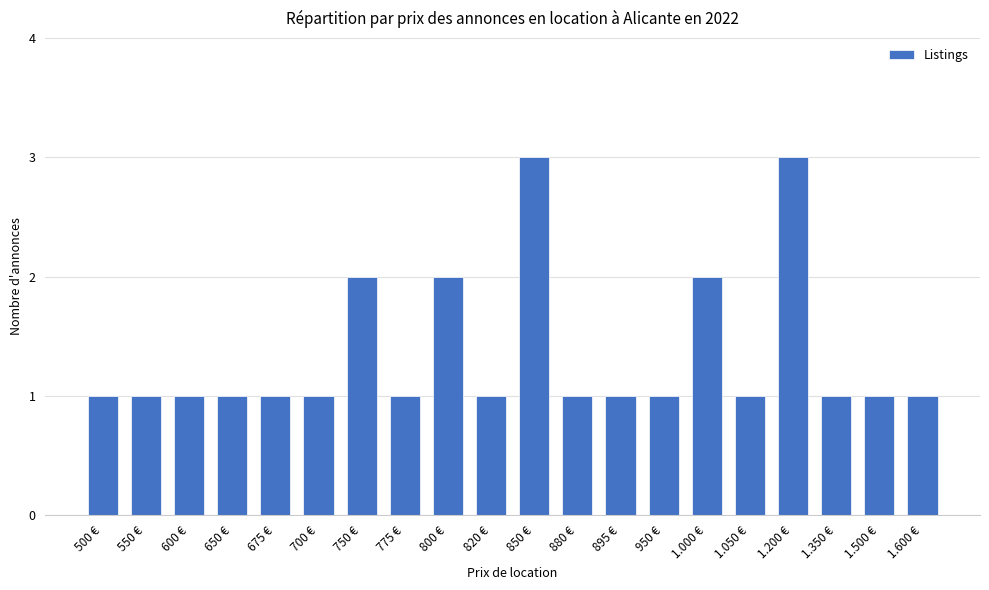

Reading left to right, transcribe all the data shown in this chart.

500 €=1	550 €=1	600 €=1	650 €=1	675 €=1	700 €=1	750 €=2	775 €=1	800 €=2	820 €=1	850 €=3	880 €=1	895 €=1	950 €=1	1.000 €=2	1.050 €=1	1.200 €=3	1.350 €=1	1.500 €=1	1.600 €=1